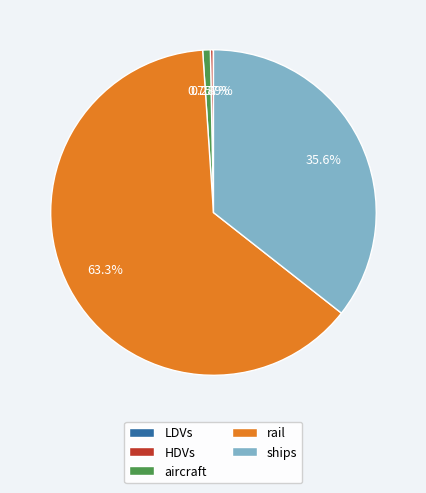

Which category accounts for the majority?

rail